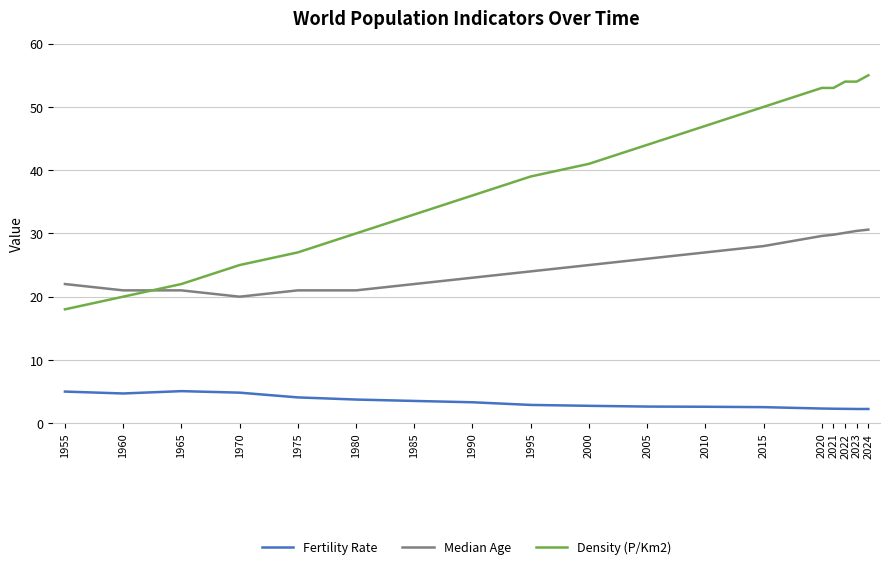

What is the sum of all Fertility Rate values?

59.0